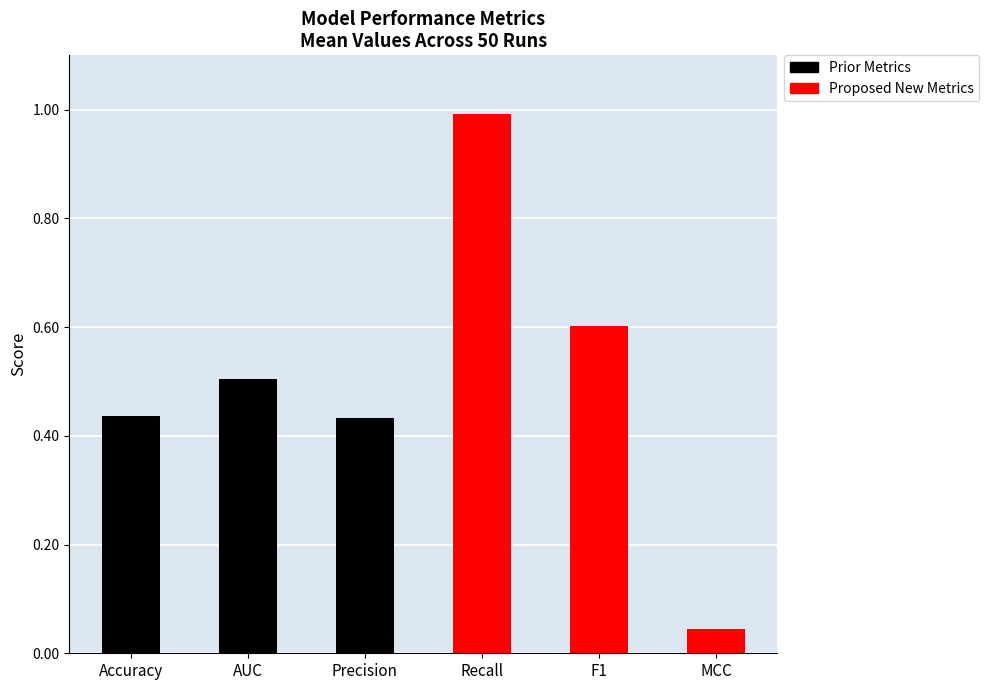

What is the greatest value displayed?

1.0